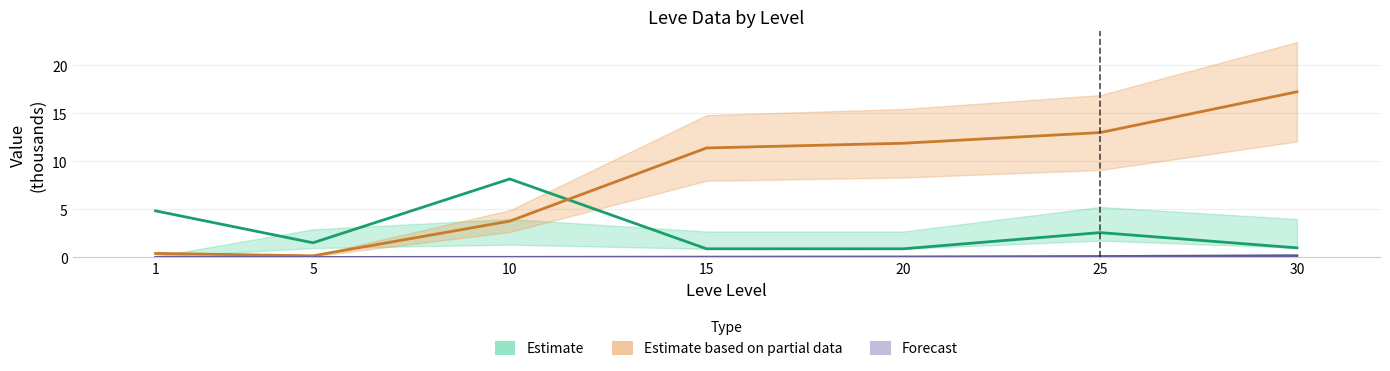

Reading left to right, list all the values displayed in this chart.

Estimate: 1=4.8	5=1.5	10=8.2	15=0.9	20=0.9	25=2.6	30=1.0
Estimate based on partial data: 1=0.4	5=0.2	10=3.8	15=11.4	20=11.9	25=13.0	30=17.2
Forecast: 1=0.0	5=0.0	10=0.0	15=0.0	20=0.1	25=0.1	30=0.2